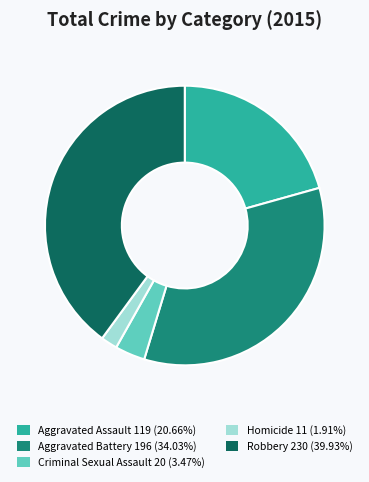

Rank the categories by value from lowest to highest.

Homicide, Criminal Sexual Assault, Aggravated Assault, Aggravated Battery, Robbery